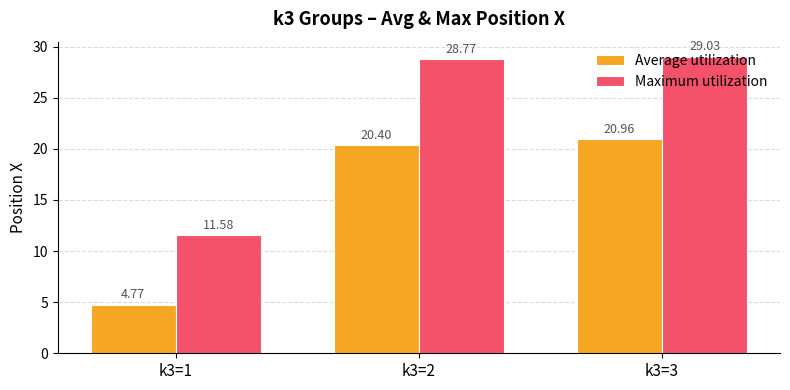

List the series in order of their peak value, highest first.

Maximum utilization, Average utilization